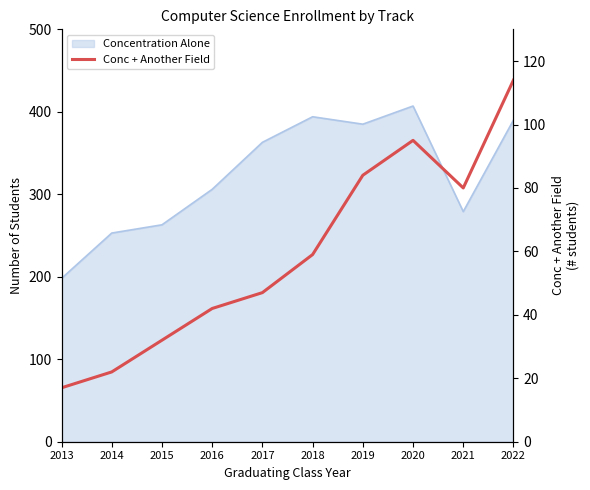

The value at 2018 is 82. True or false?

False